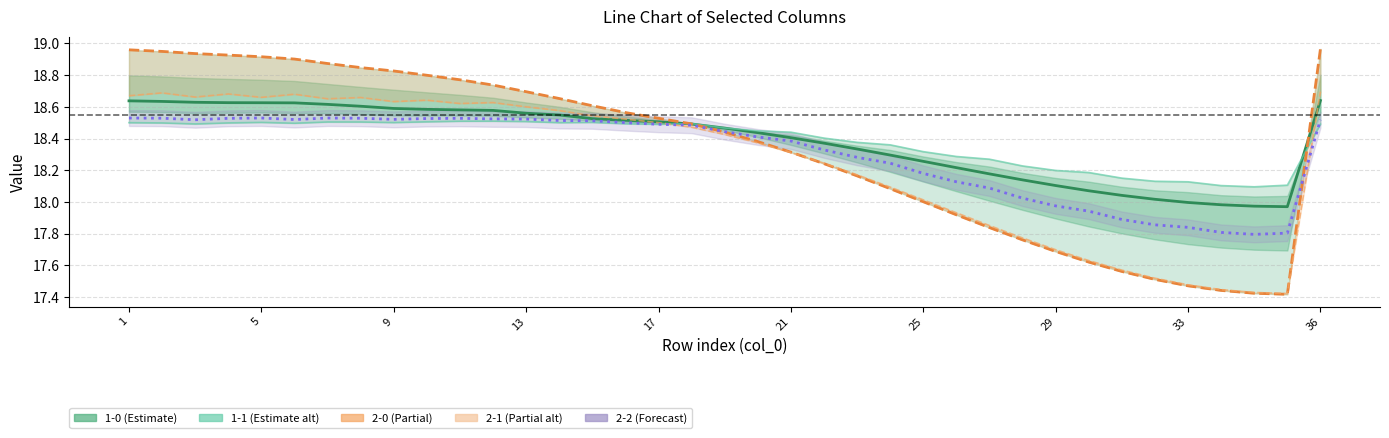

Which series ends up on top after the final intersection of 1-1 and 2-0?

2-0